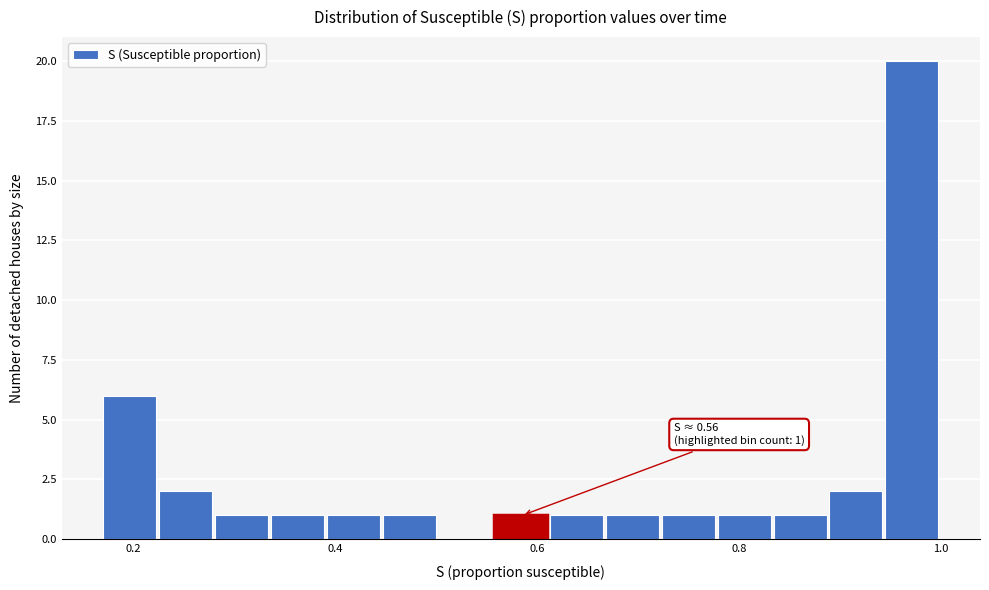

Read against the x-axis, roughly where is the centre of the tallest bar?

0.98